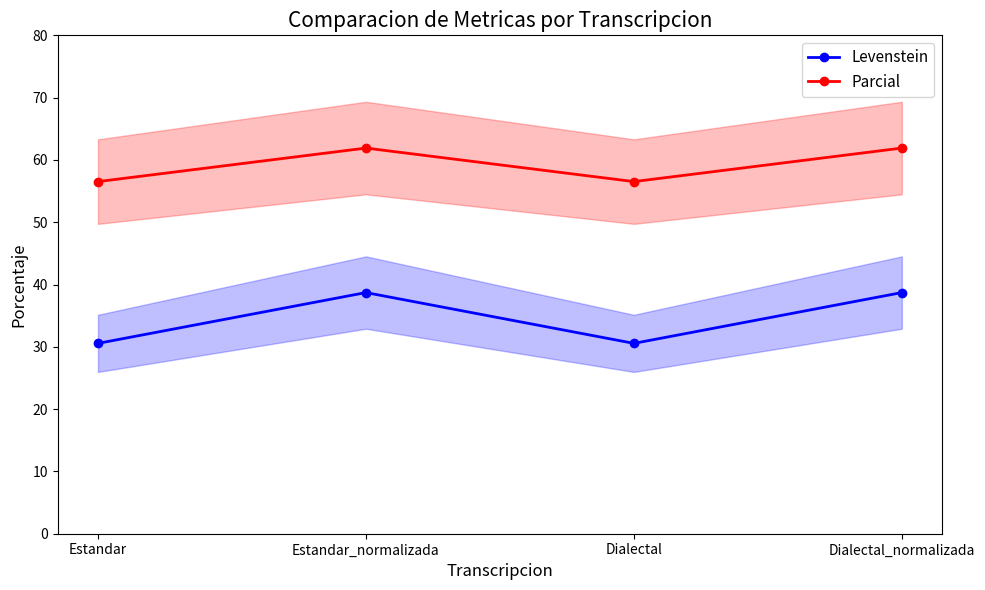

Is it true that Parcial equals 61.9 at Dialectal_normalizada?

True